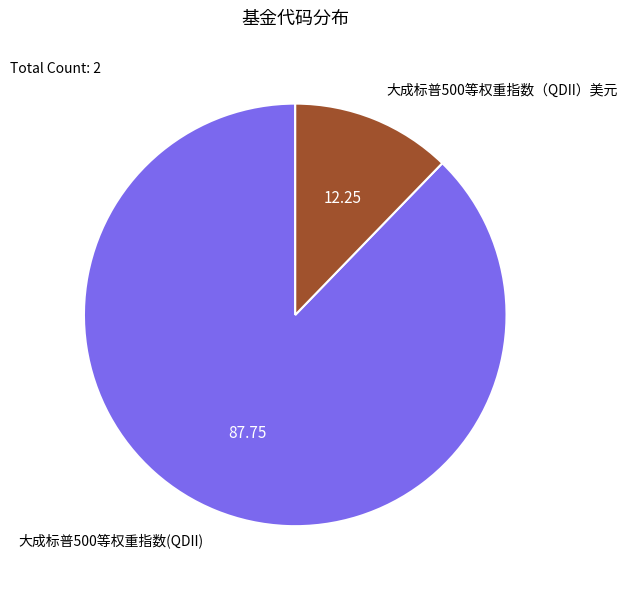

Is there a majority slice in this chart?

Yes